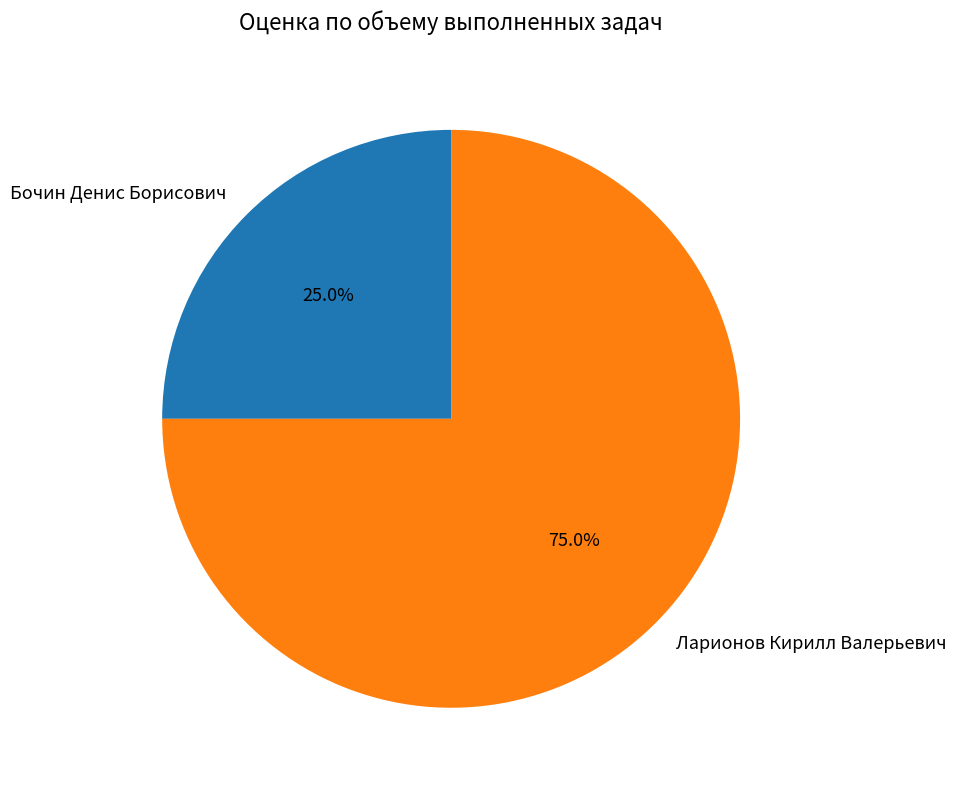

Is Бочин Денис Борисович the majority of the pie?

No